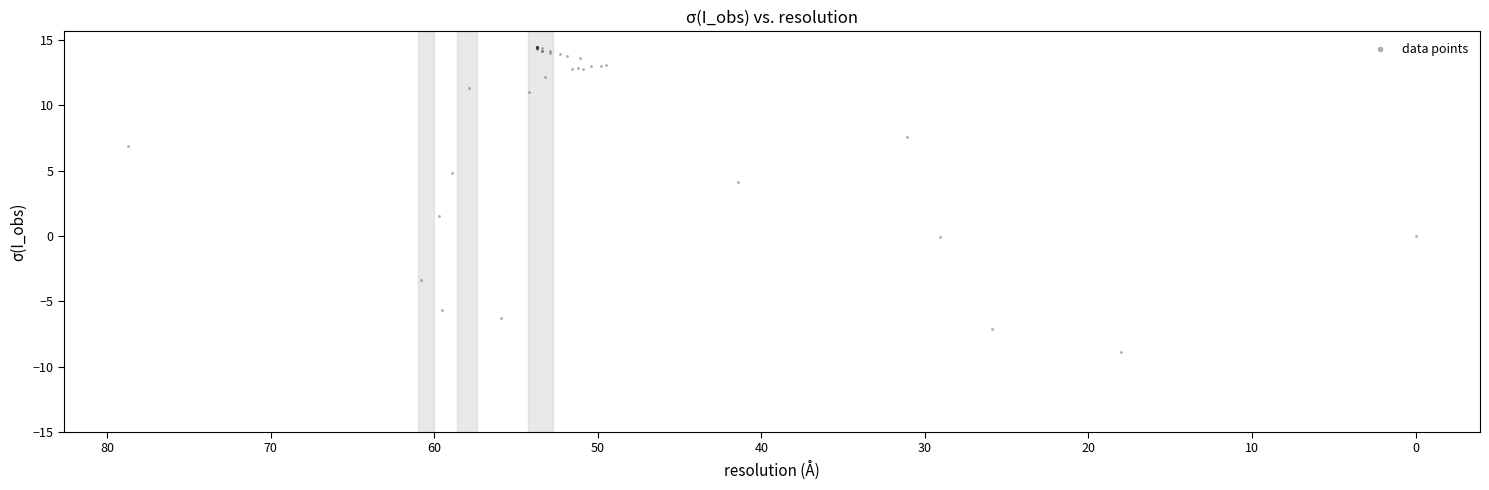

What Y value in the scatter plot is closest to 2?

1.5